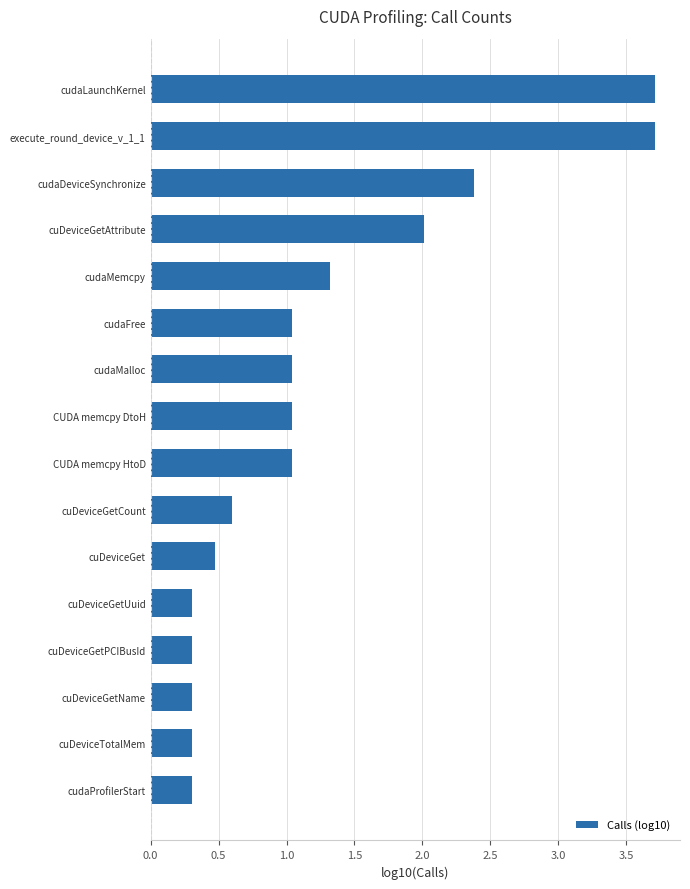

Which has a higher value, cuDeviceGetUuid or cudaFree?

cudaFree